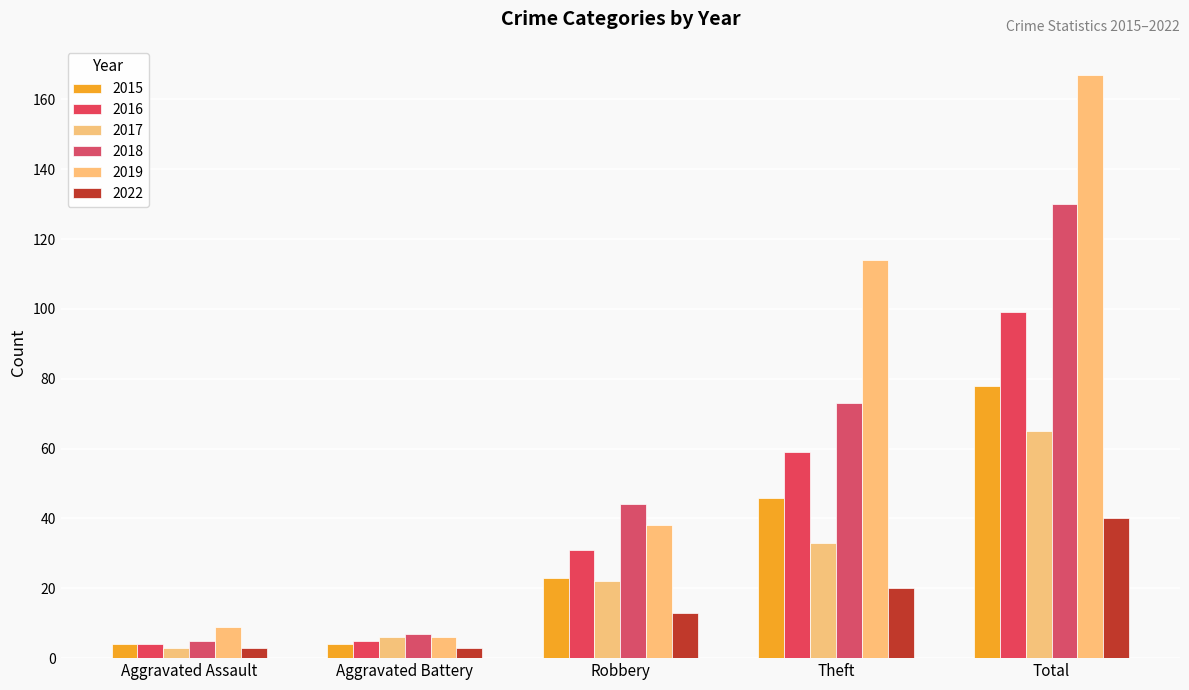

Reading right to left, extract all data points from this chart.

2015: Total=78	Theft=46	Robbery=23	Aggravated Battery=4	Aggravated Assault=4
2016: Total=99	Theft=59	Robbery=31	Aggravated Battery=5	Aggravated Assault=4
2017: Total=65	Theft=33	Robbery=22	Aggravated Battery=6	Aggravated Assault=3
2018: Total=130	Theft=73	Robbery=44	Aggravated Battery=7	Aggravated Assault=5
2019: Total=167	Theft=114	Robbery=38	Aggravated Battery=6	Aggravated Assault=9
2022: Total=40	Theft=20	Robbery=13	Aggravated Battery=3	Aggravated Assault=3